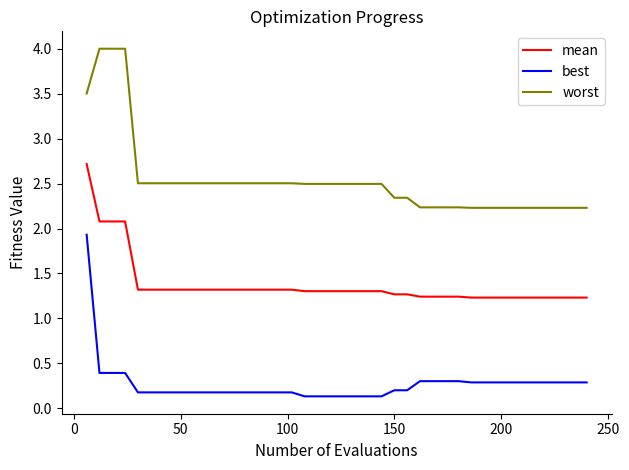

Rank the series by their maximum value, from highest to lowest.

worst, mean, best